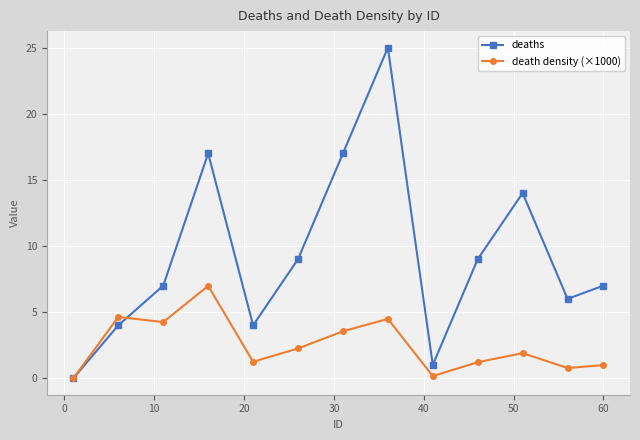

Which series has the largest range (max minus min)?

deaths